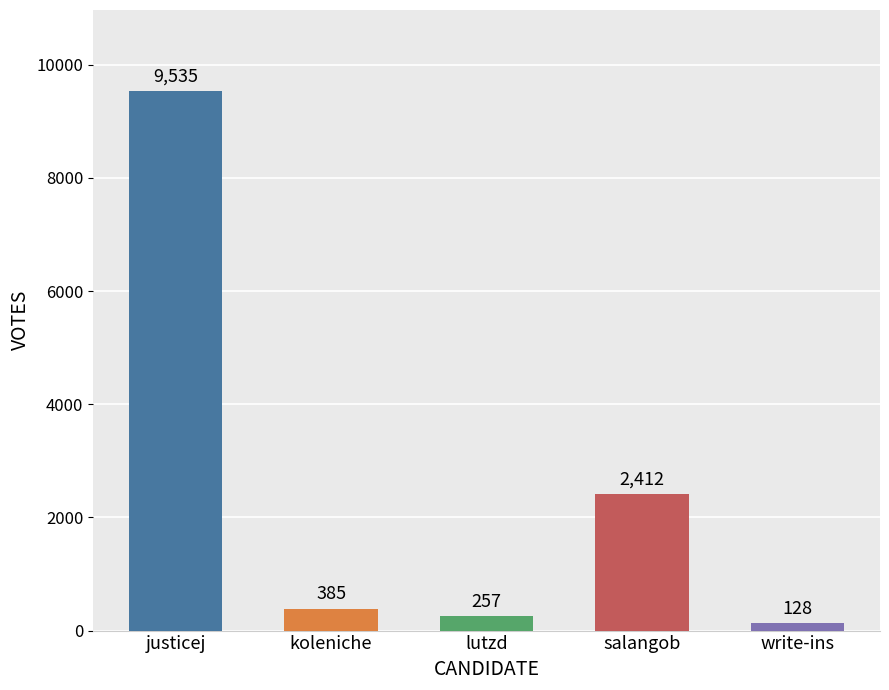

Which category has the lowest value across all series?

write-ins